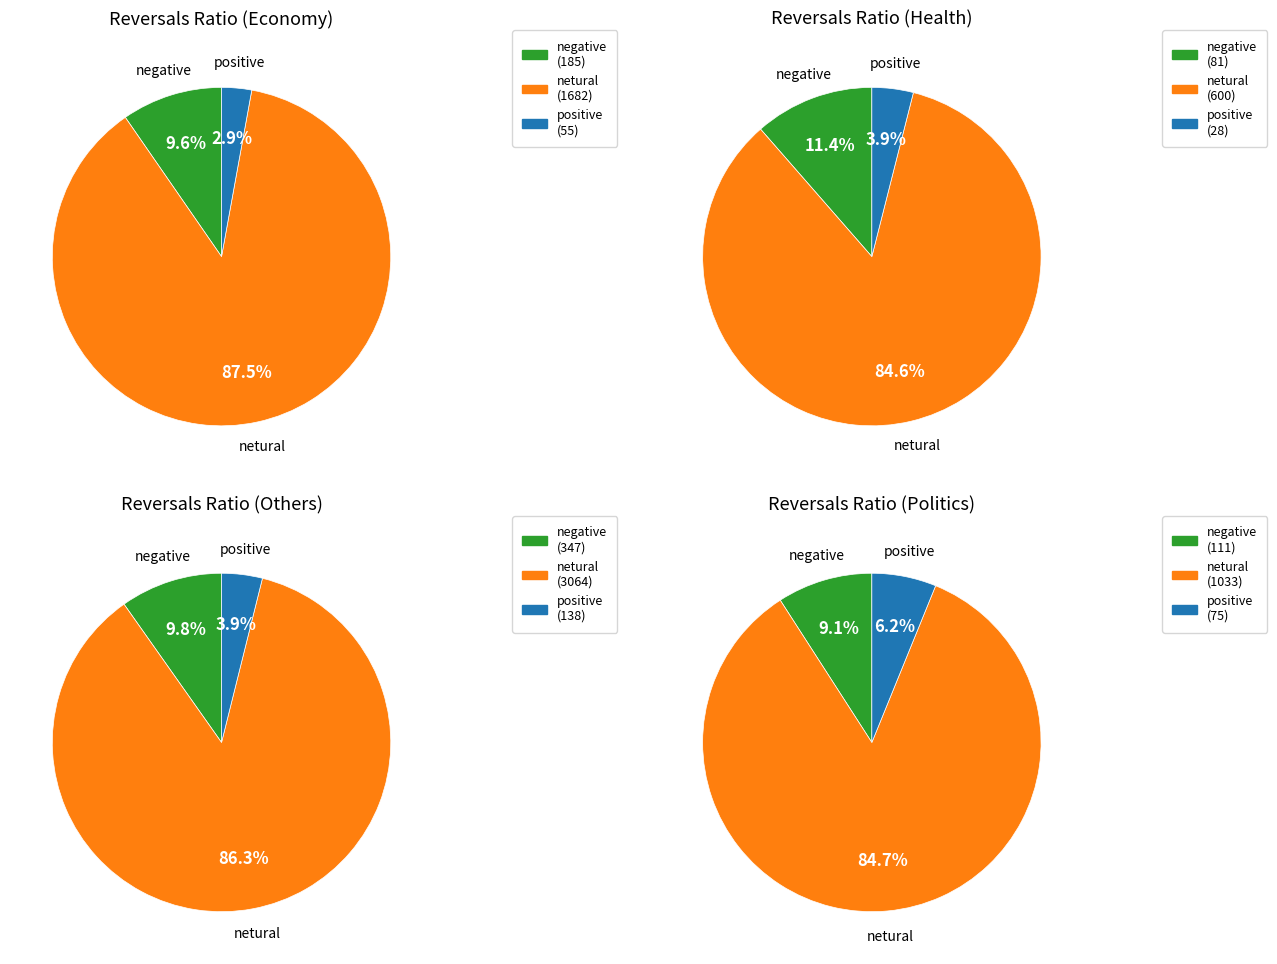

What is the smallest slice in the pie chart?

positive